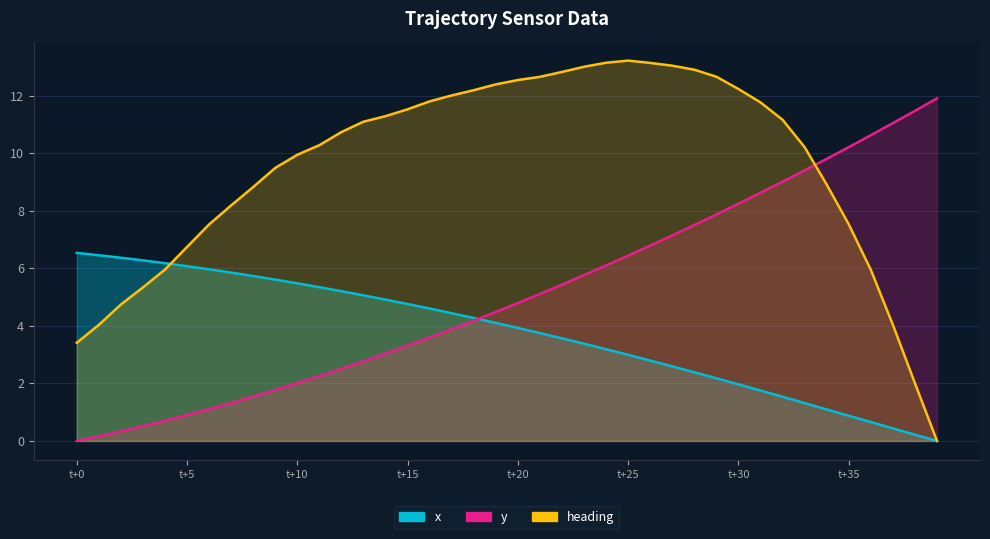

At which category does heading reach its first local peak?

t+25